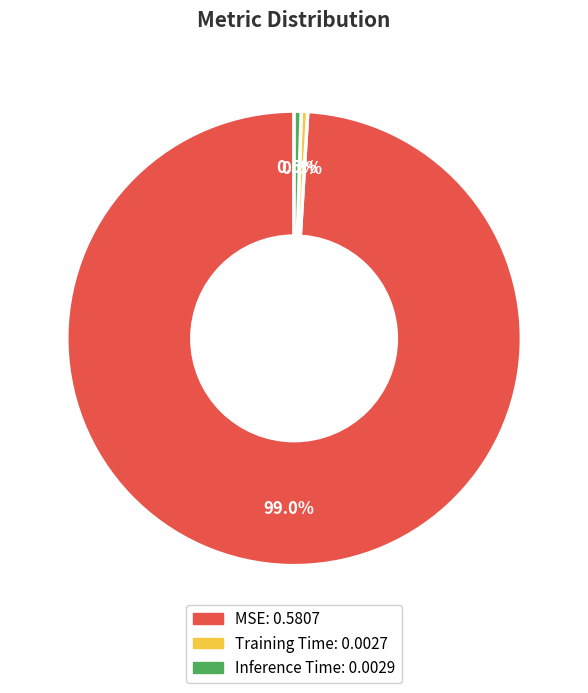

What is the largest slice in the pie chart?

MSE